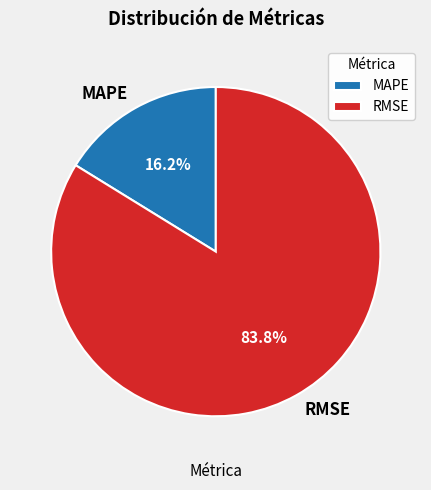

To the nearest percent, what portion does RMSE represent?

84%